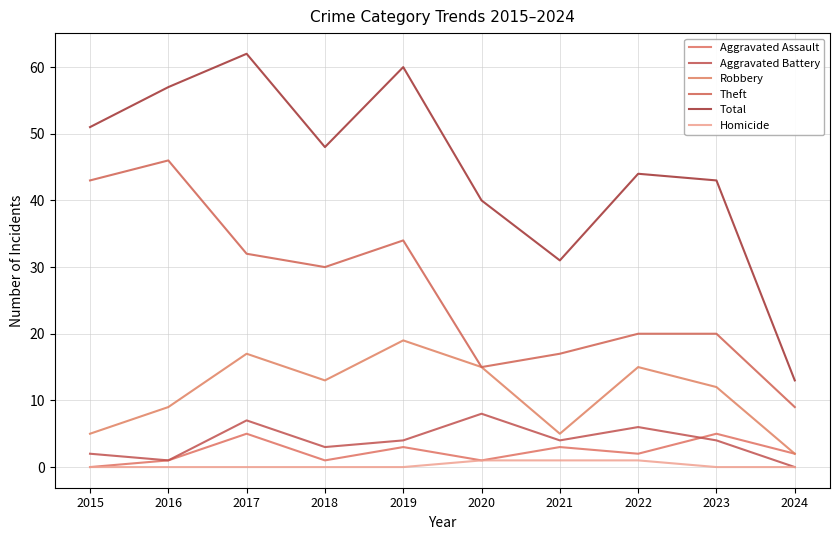

How many Aggravated Battery values are between 2 and 6?

6